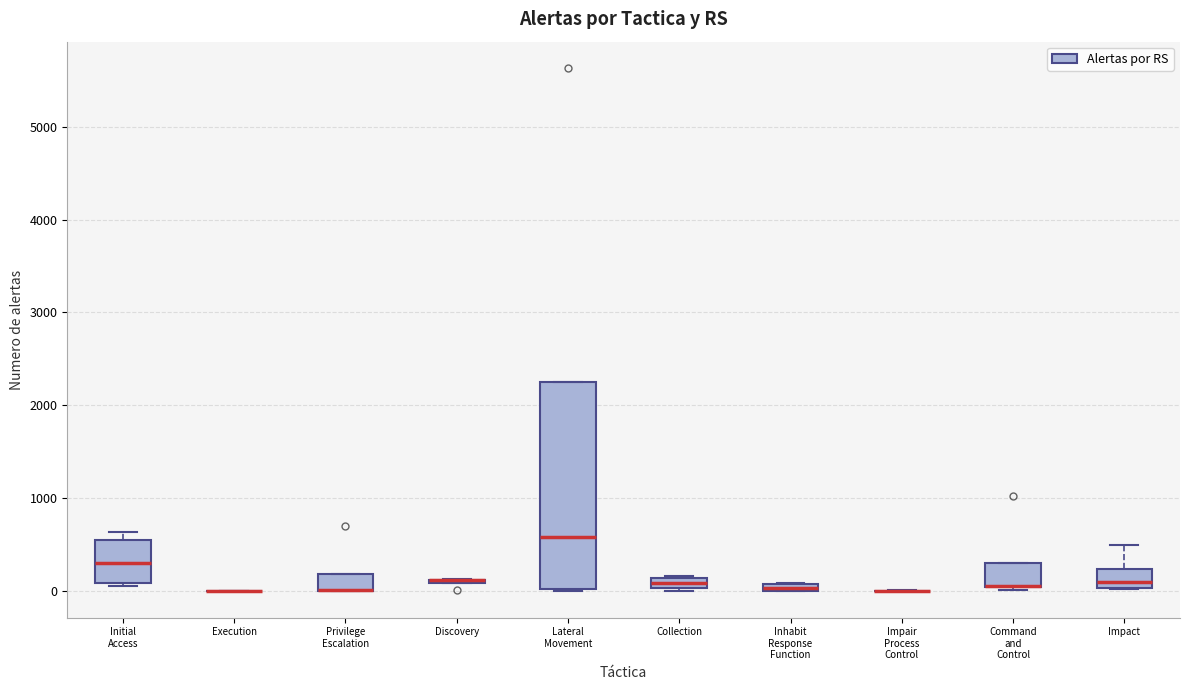

Comparing the boxes themselves (not the whiskers), which one is the tallest?

Lateral Movement